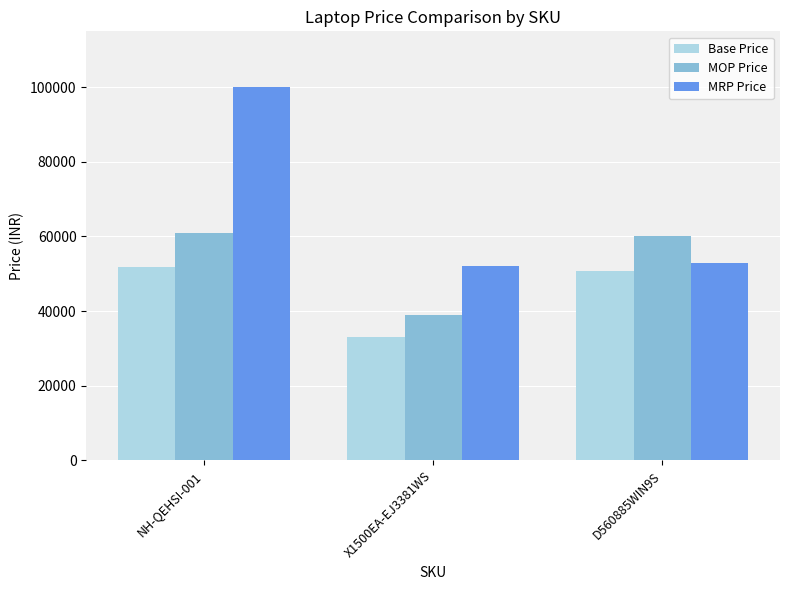

Which series changed the most between X1500EA-EJ3381WS and D560885WIN9S?

MOP Price